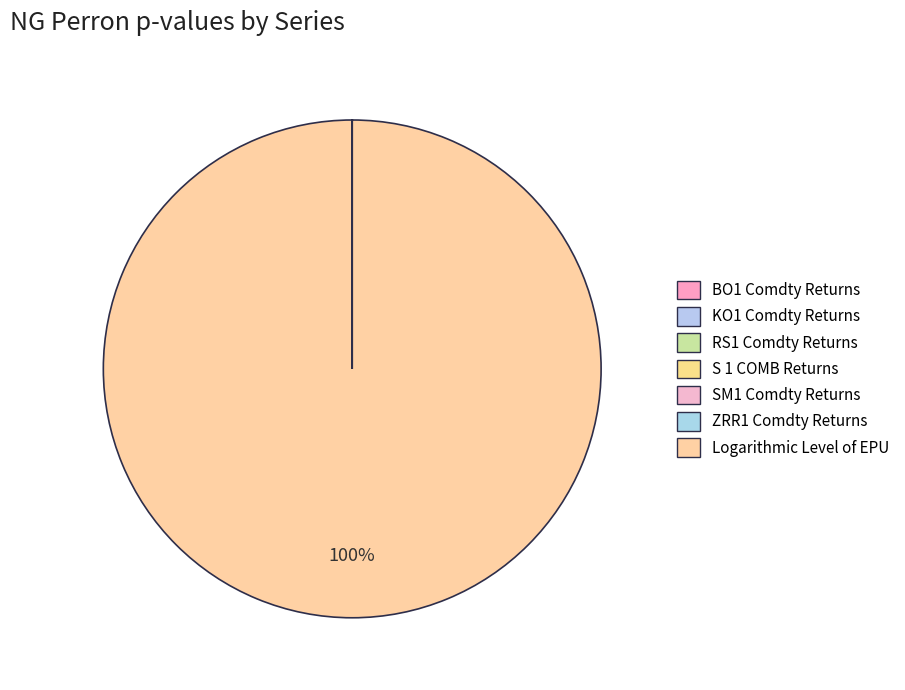

How much of the chart is everything except KO1 Comdty Returns?

100.0%